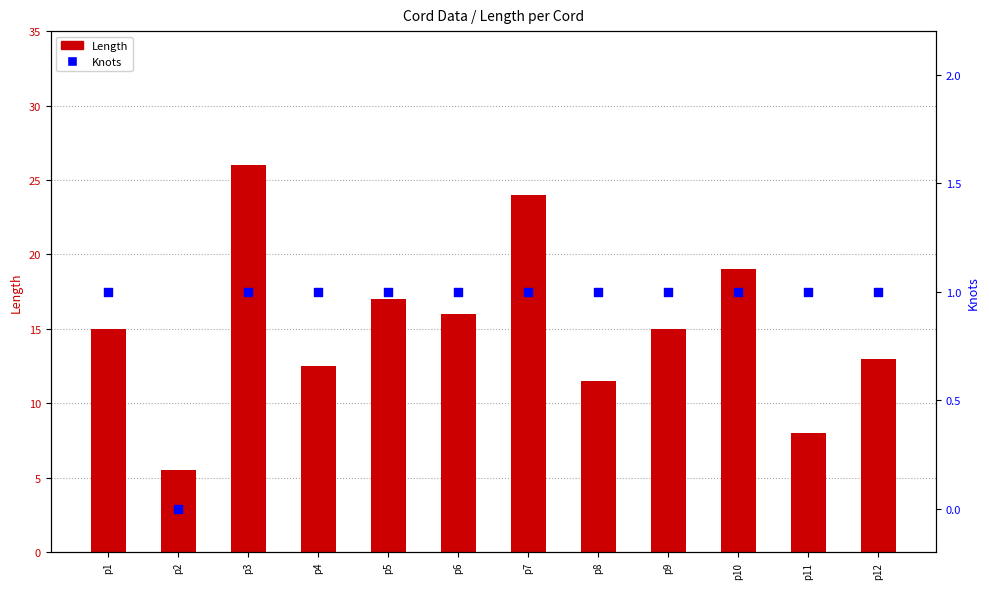

At which category is the sum across all series the highest?

p3